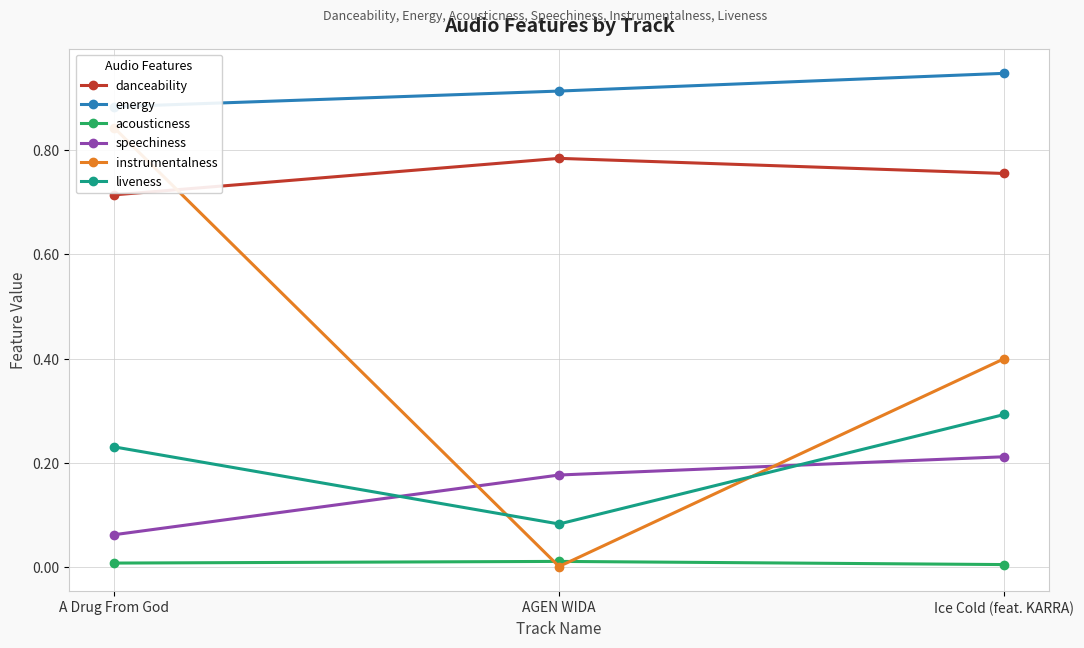

Which series changed the most between A Drug From God and AGEN WIDA?

instrumentalness